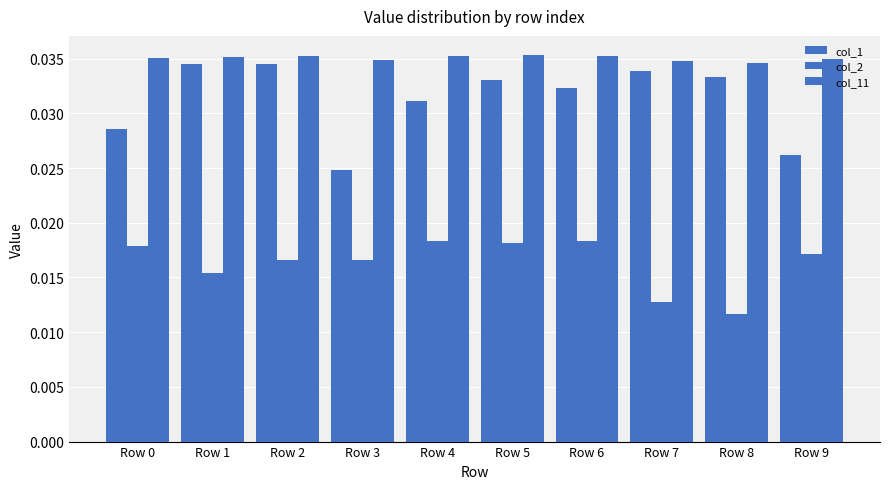

At how many categories does at least one series exceed 0?

10